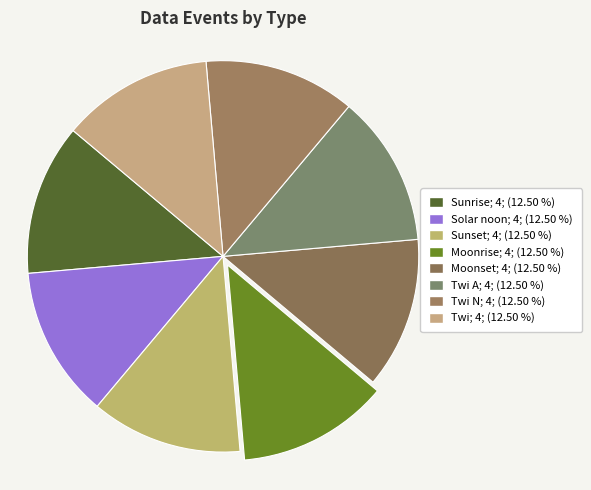

Count the number of slices in the pie.

8